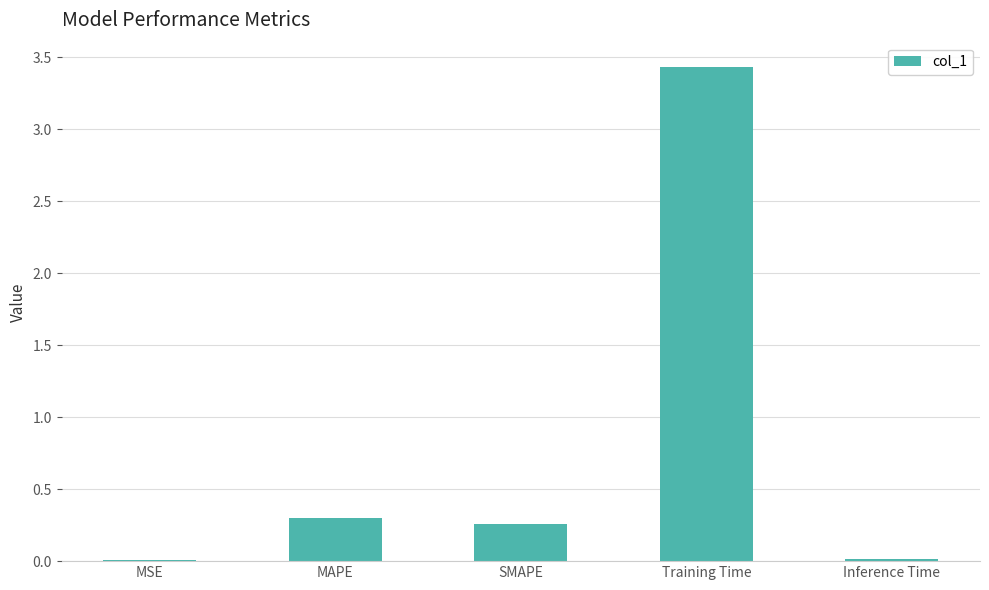

Count the number of data series in this chart.

1